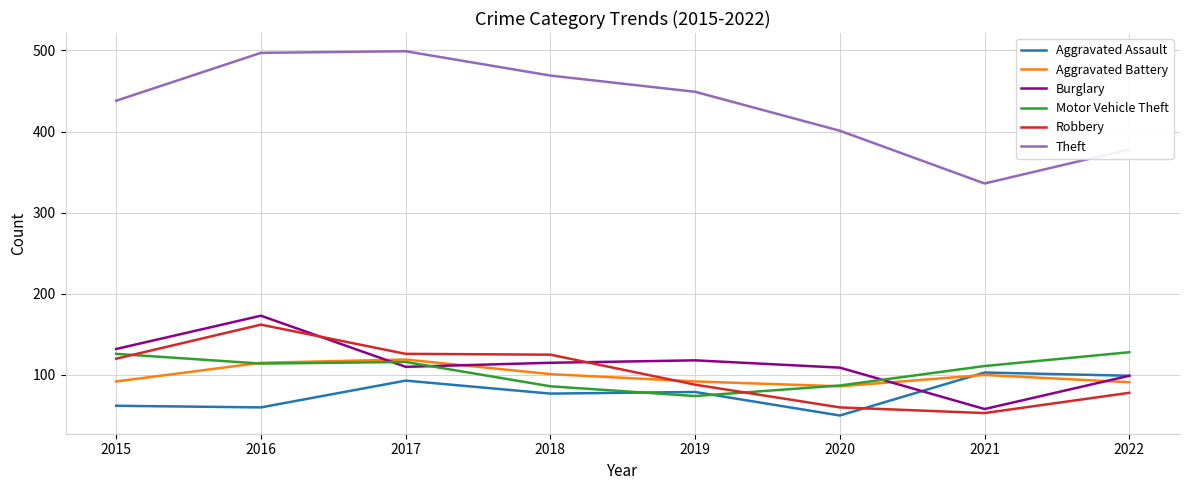

At which label does Motor Vehicle Theft reach its minimum?

2019